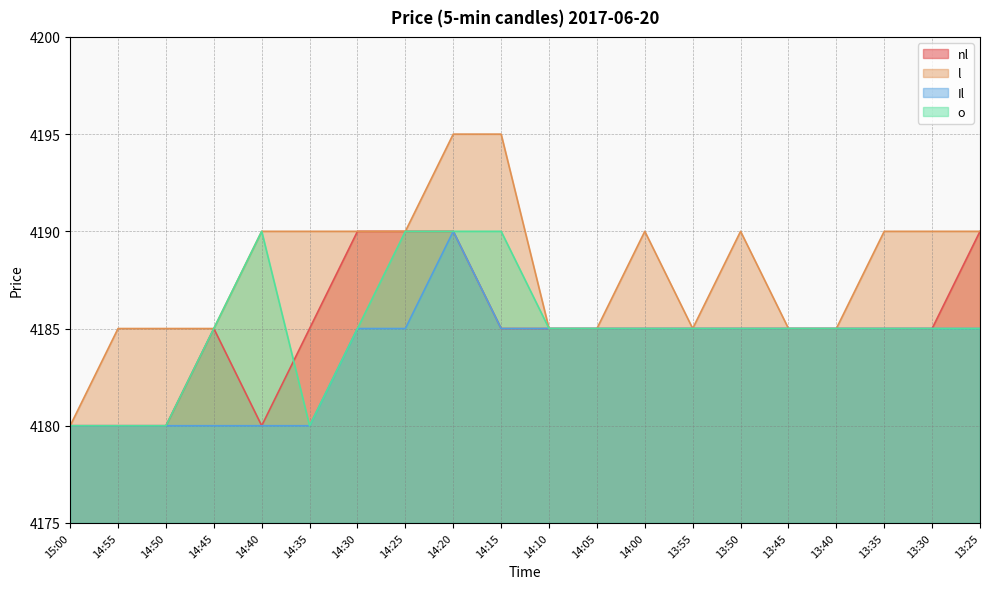

What is the sum of all l values?

83760